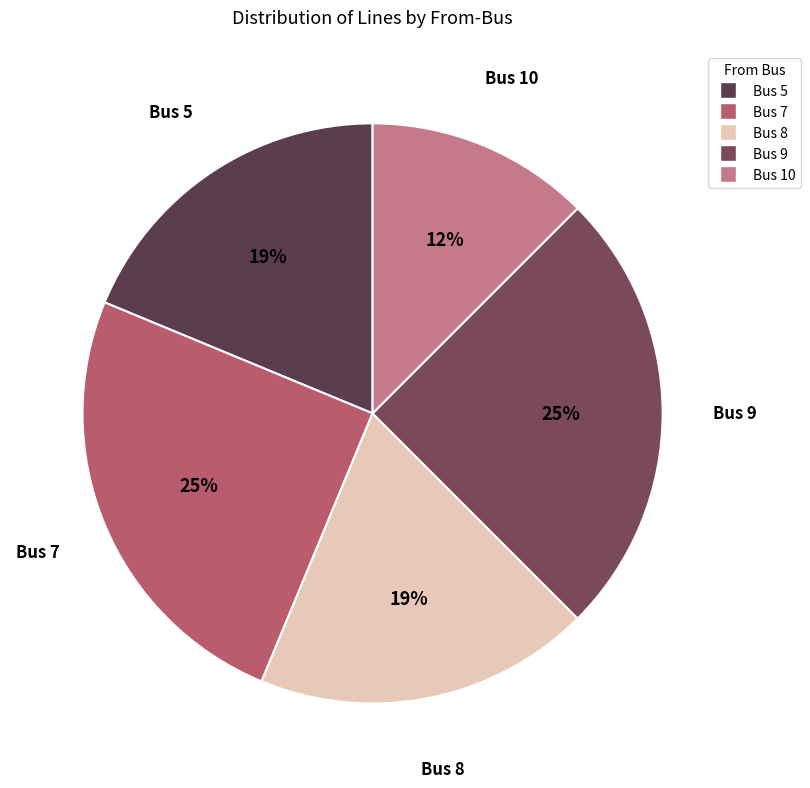

Which has a higher value, Bus 7 or Bus 10?

Bus 7